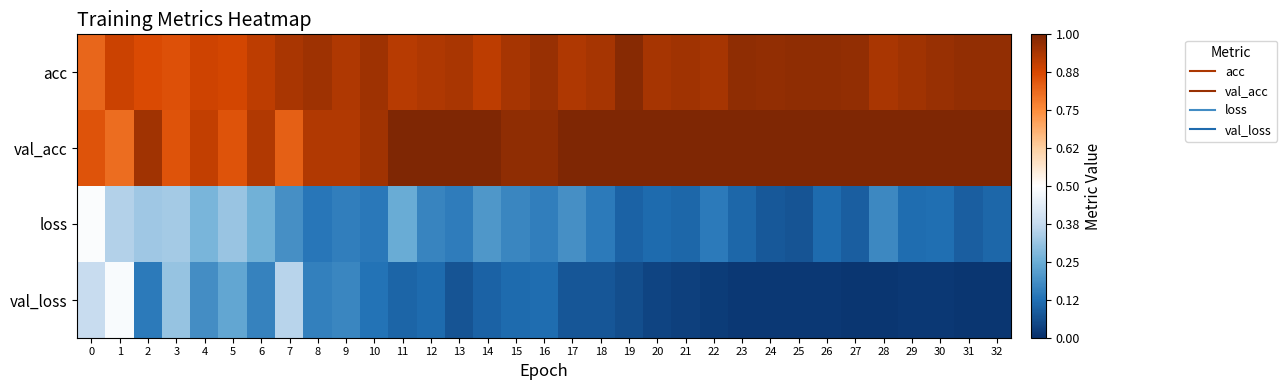

What is the total value across all series at 4?

2.2